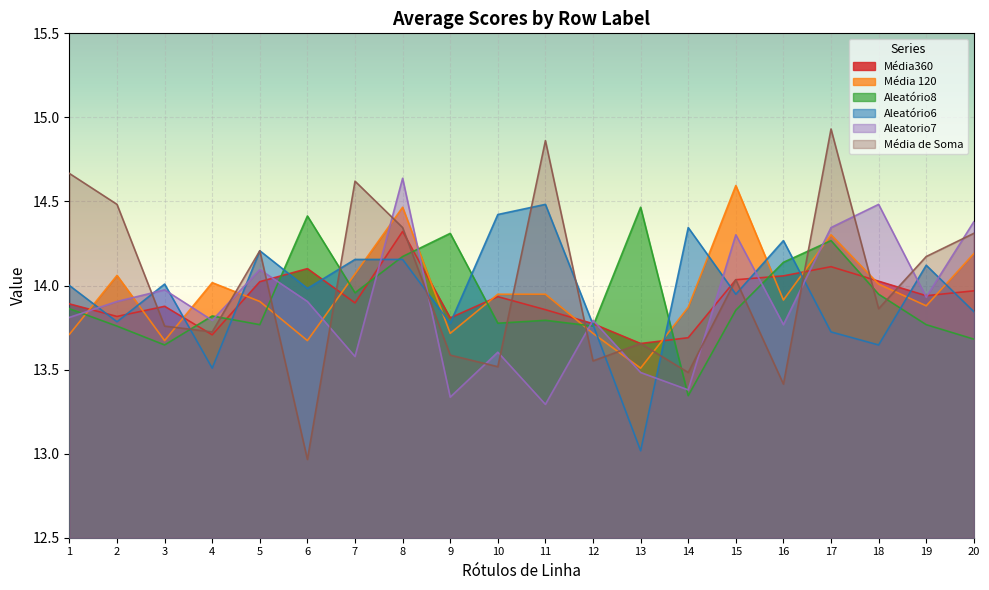

At how many categories does at least one series exceed 13?

20